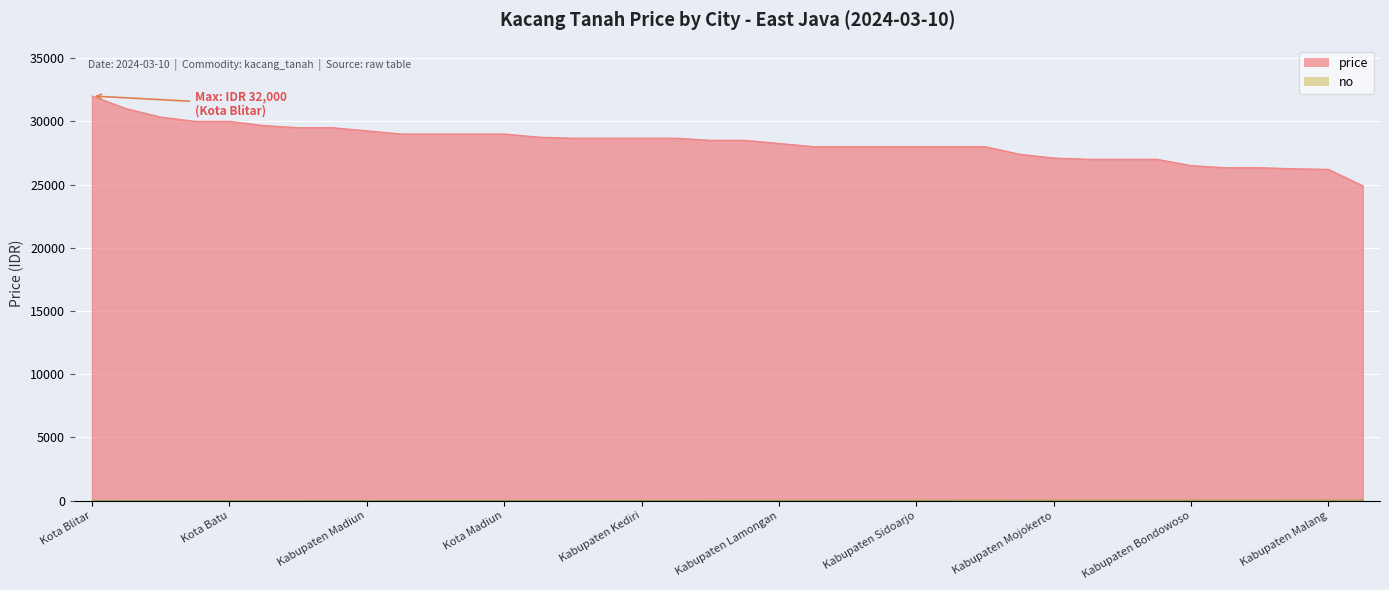

The value of price at Kabupaten Malang is 26200. True or false?

True